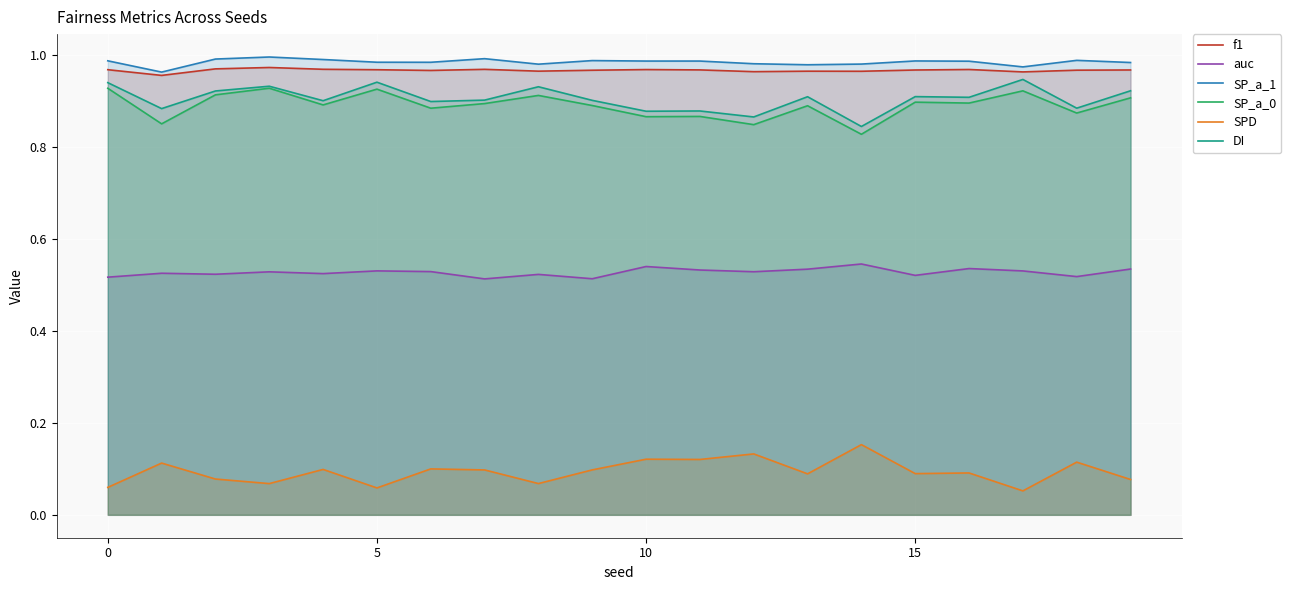

What is the total value across all series at 18?

4.3